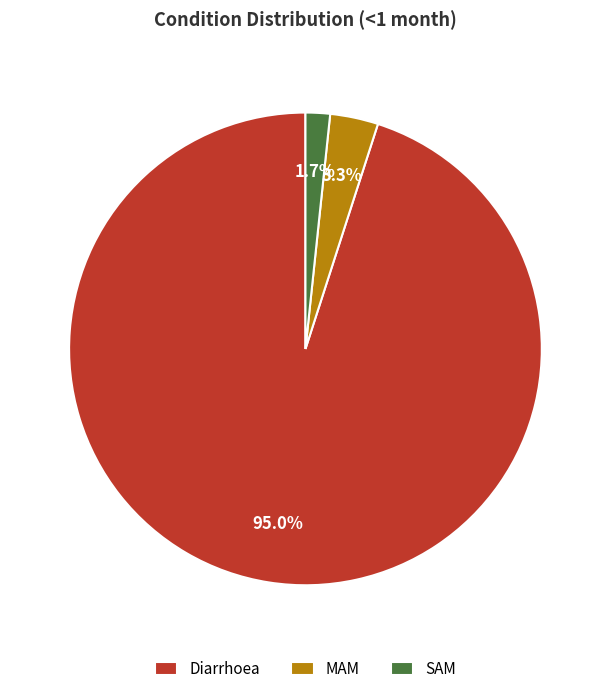

Does Diarrhoea account for over 50% of the chart?

Yes